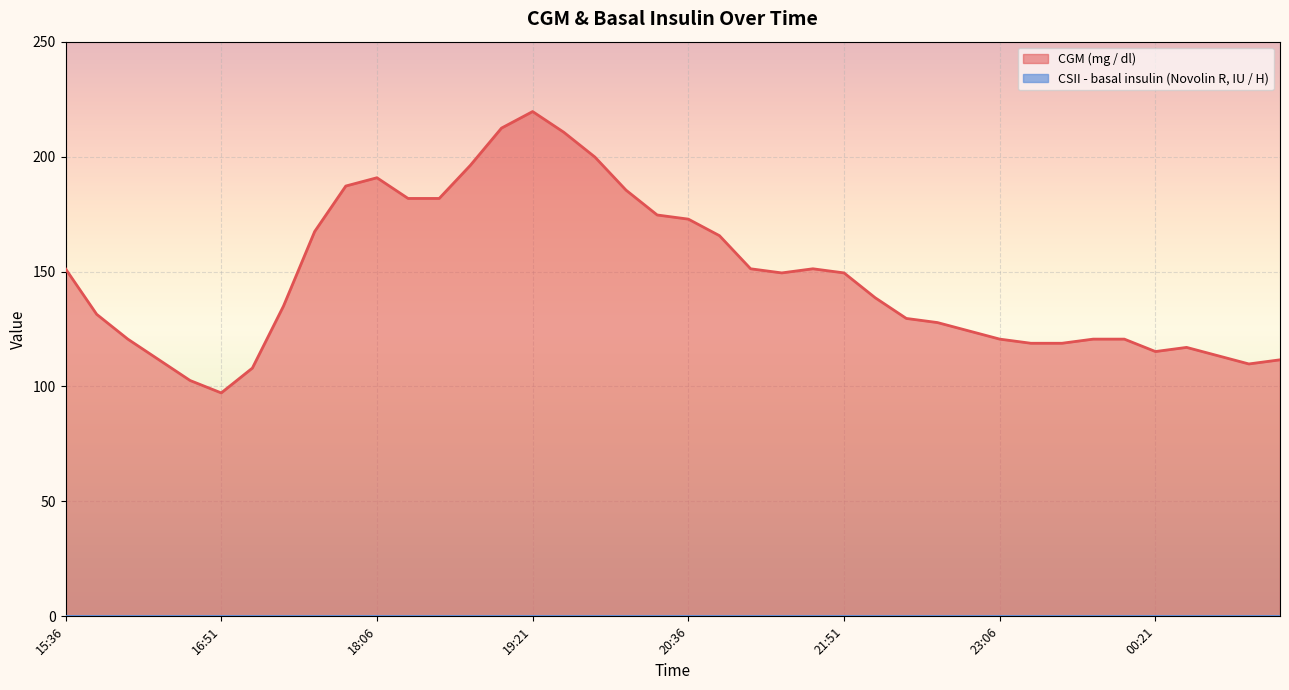

How many interior local peaks (higher than both neighbors) does the data have?

4